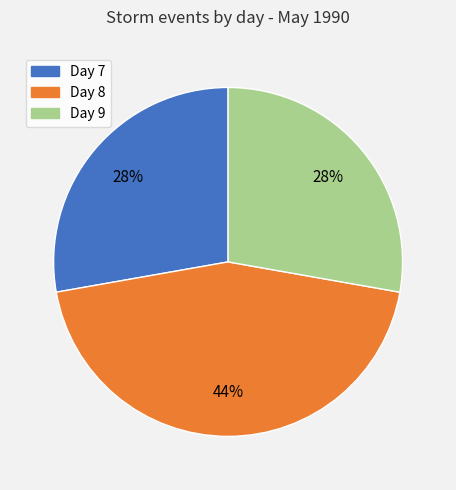

How many segments does this pie chart have?

3